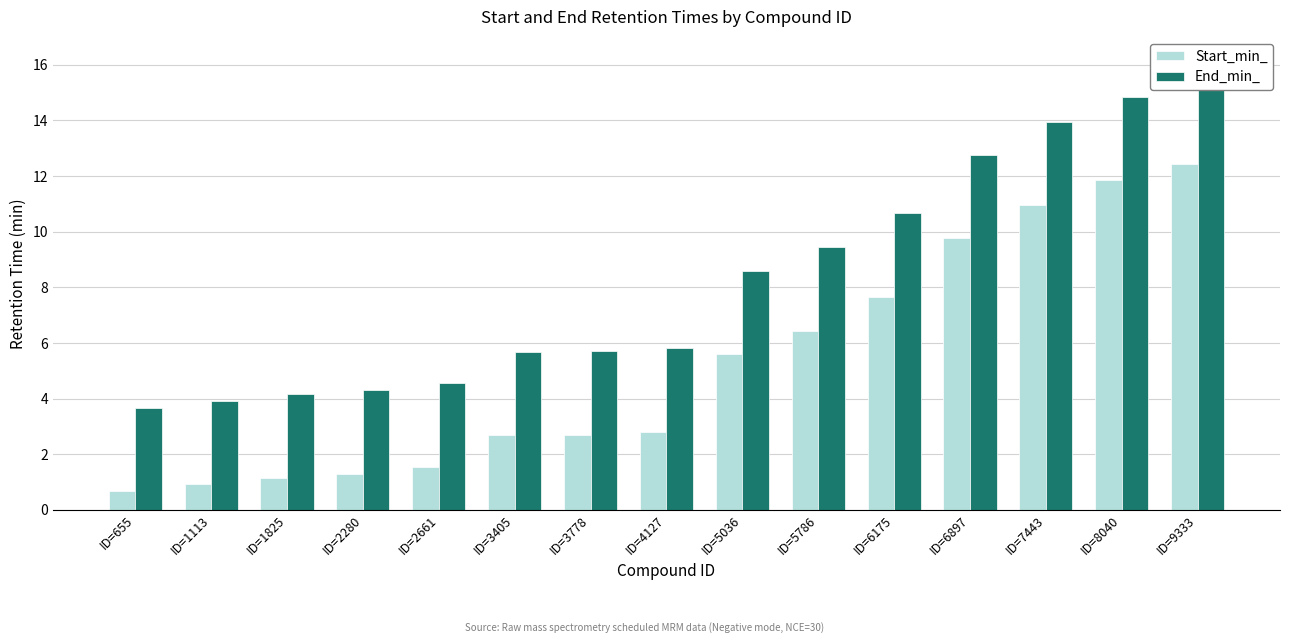

Reading left to right, list all the values displayed in this chart.

Start_min_: ID=655=0.7	ID=1113=0.9	ID=1825=1.2	ID=2280=1.3	ID=2661=1.5	ID=3405=2.7	ID=3778=2.7	ID=4127=2.8	ID=5036=5.6	ID=5786=6.4	ID=6175=7.7	ID=6897=9.8	ID=7443=10.9	ID=8040=11.8	ID=9333=12.4
End_min_: ID=655=3.7	ID=1113=3.9	ID=1825=4.2	ID=2280=4.3	ID=2661=4.5	ID=3405=5.7	ID=3778=5.7	ID=4127=5.8	ID=5036=8.6	ID=5786=9.4	ID=6175=10.7	ID=6897=12.8	ID=7443=13.9	ID=8040=14.8	ID=9333=15.4